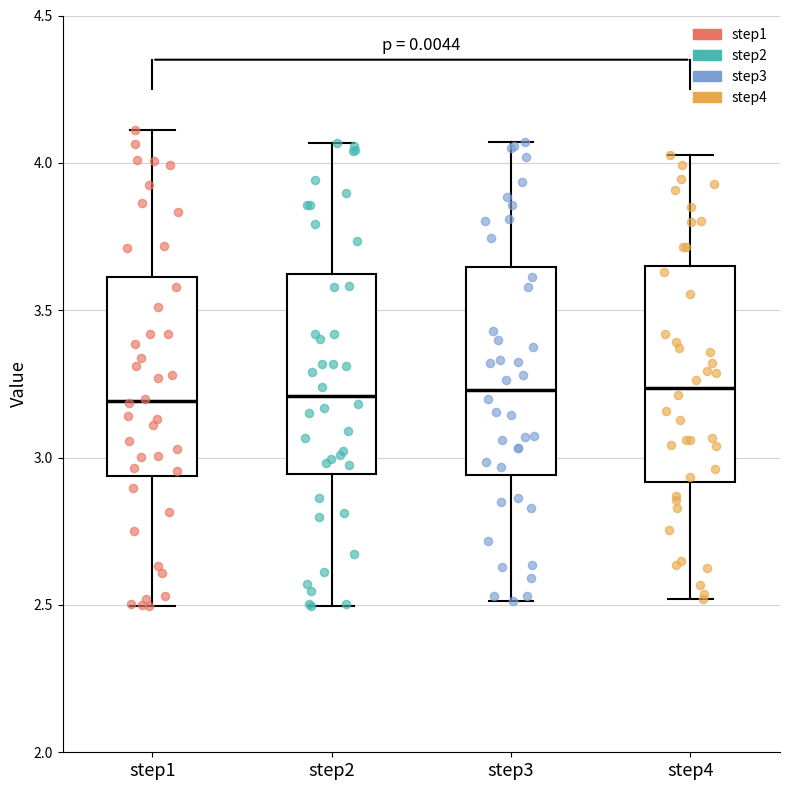

Reading left to right, transcribe this box plot: for each box, give where its median line is, the range the box spans, and where its two whiskers end, as read against the y-axis. The values are not printed on the chart, so give them approximately, as read against the axis.

step1: median 3.20, box 2.95 to 3.60, whiskers 2.50 to 4.10
step2: median 3.20, box 2.95 to 3.60, whiskers 2.50 to 4.05
step3: median 3.25, box 2.95 to 3.65, whiskers 2.50 to 4.05
step4: median 3.25, box 2.90 to 3.65, whiskers 2.50 to 4.05